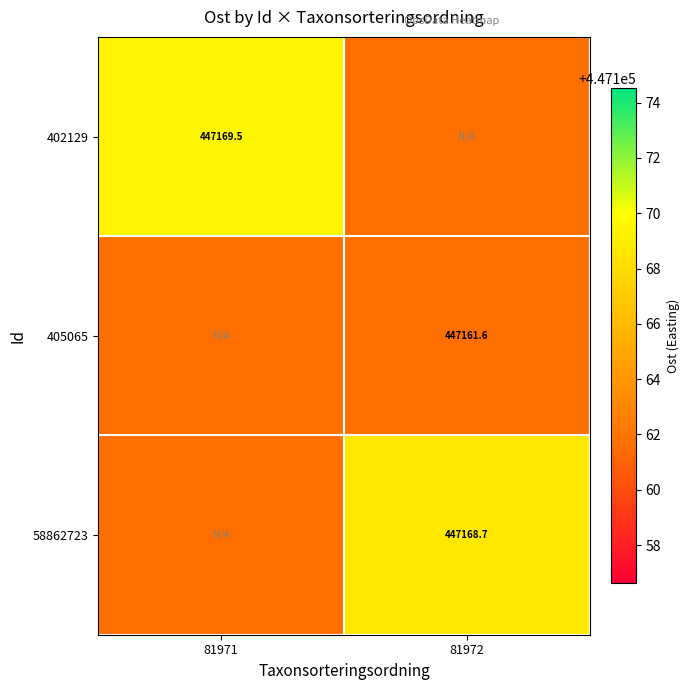

What is the total value across all series at 81971?

1341492.8